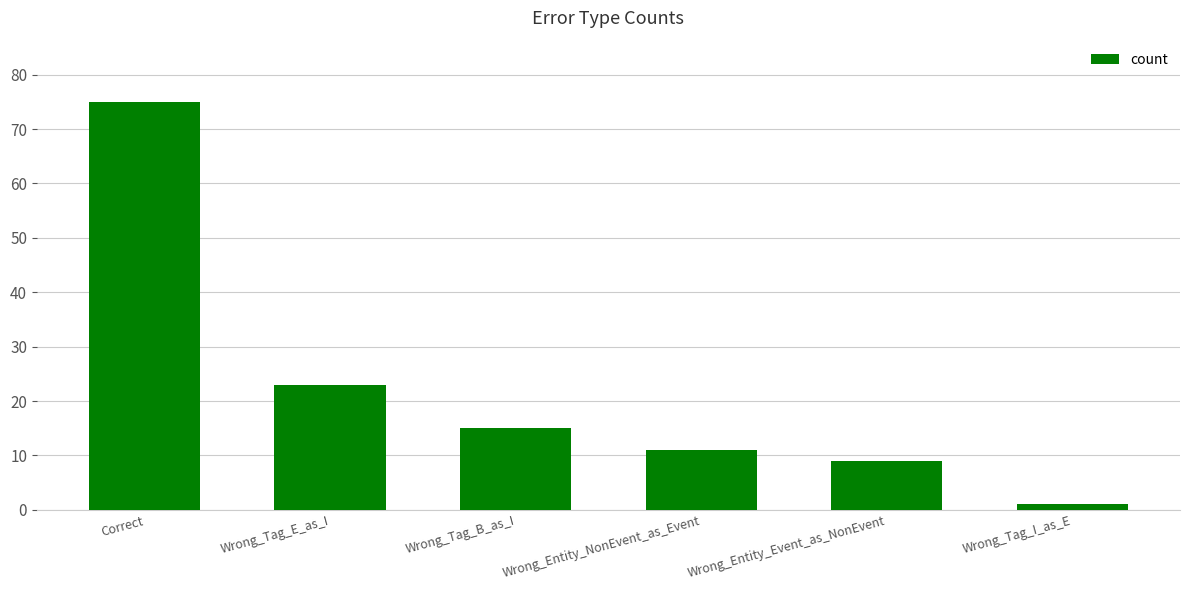

Rank the categories by value from lowest to highest.

Wrong_Tag_I_as_E, Wrong_Entity_Event_as_NonEvent, Wrong_Entity_NonEvent_as_Event, Wrong_Tag_B_as_I, Wrong_Tag_E_as_I, Correct